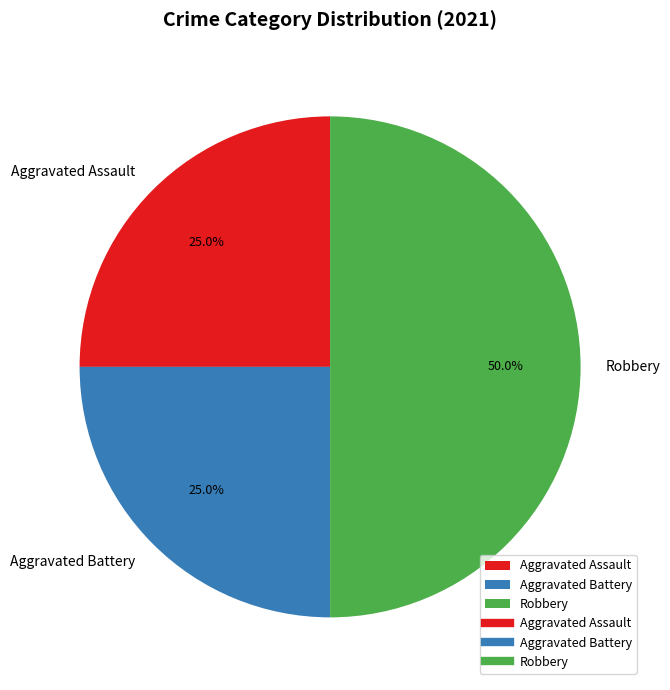

How many slices are in this pie chart?

3